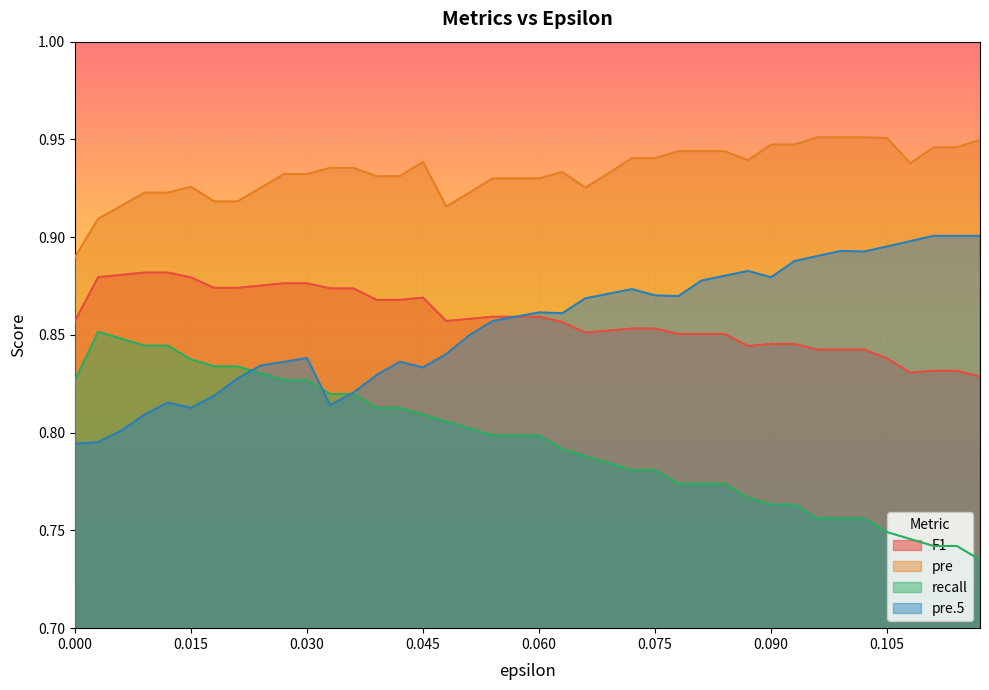

True or false: pre has more than 2 points higher than both neighbors.

True